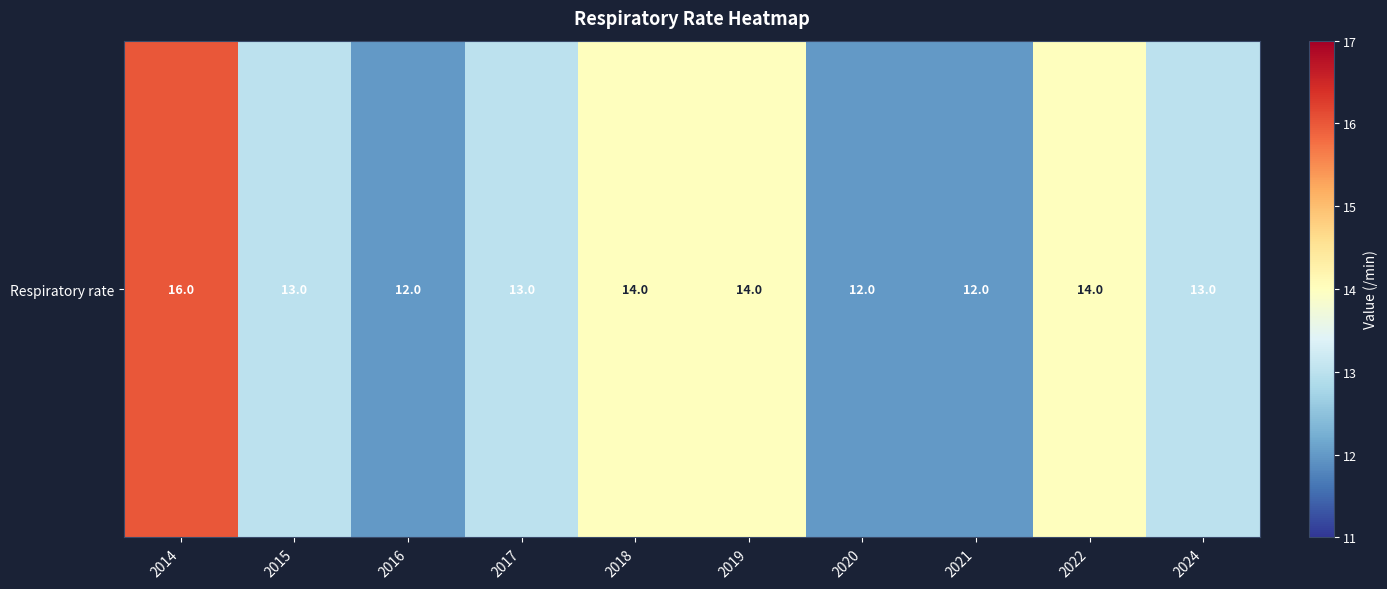

What is the average value?

13